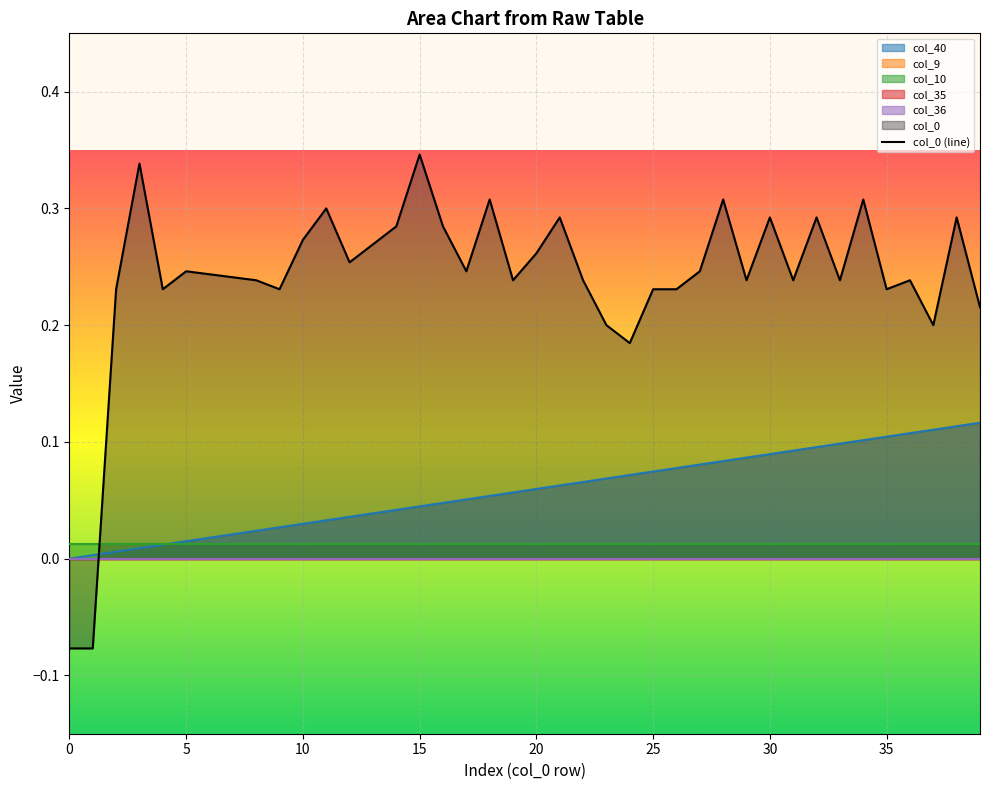

What is the minimum value shown in the chart?

-0.1